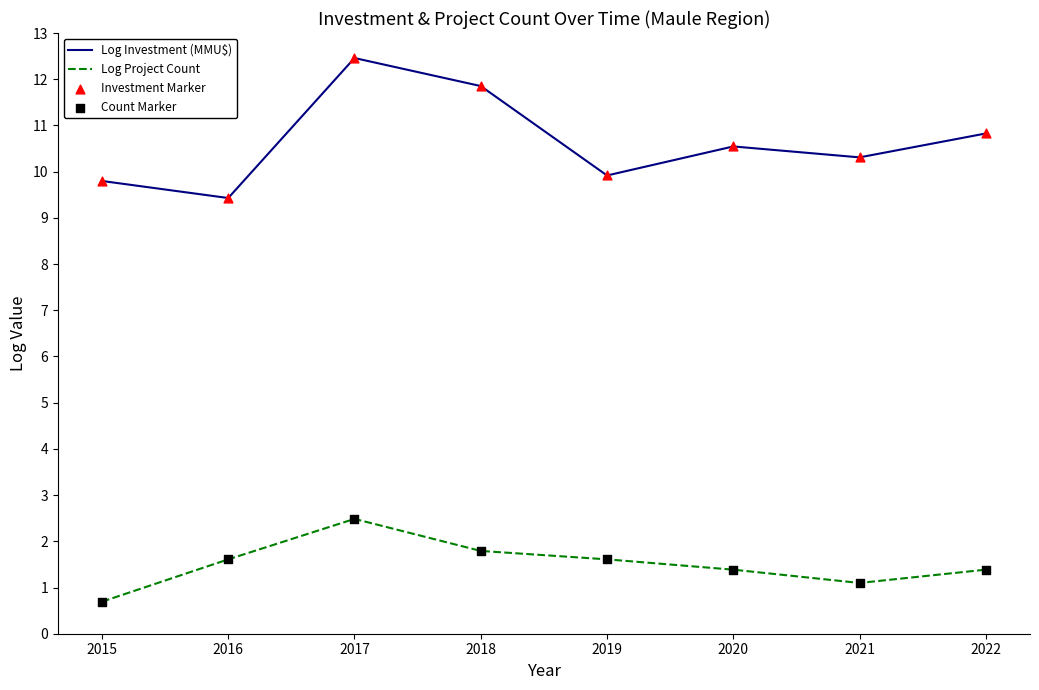

What is the difference between the highest and lowest values at 2015?

9.1